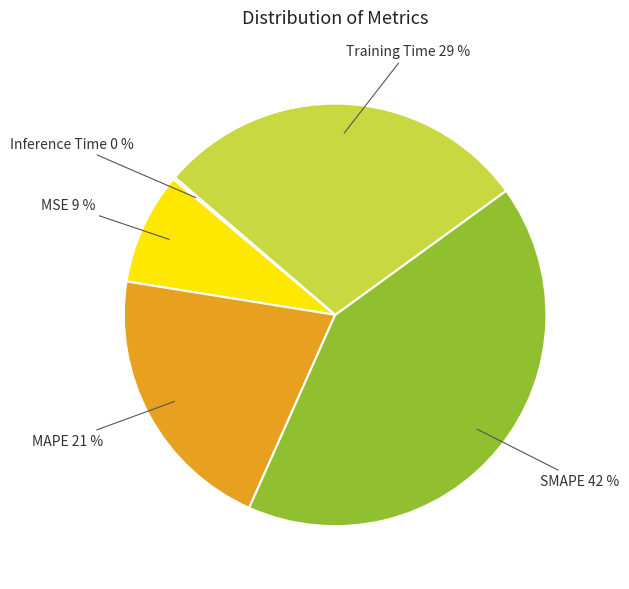

Is there any slice that represents more than half of the pie?

No